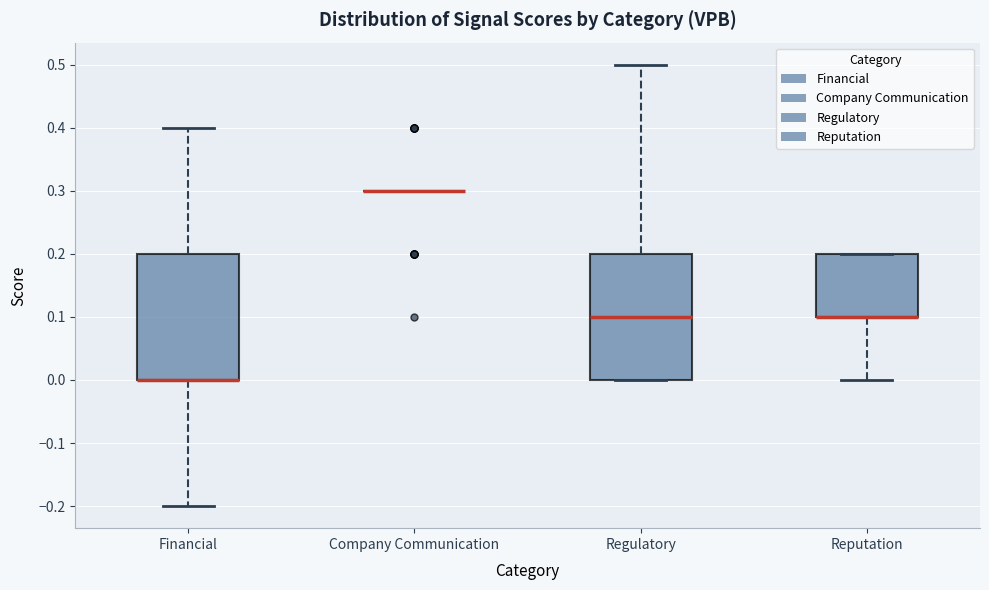

Reading left to right, read every box against the y-axis: the position of its median line, the range the box covers, and the ends of its whiskers. The values are not printed on the chart, so give them approximately, as read against the axis.

Financial: median 0.0 (drawn on the box's lower edge), box 0.0 to 0.2, whiskers -0.2 to 0.4
Company Communication: box collapsed to a line at 0.3, whiskers 0.3 to 0.3
Regulatory: median 0.1, box 0.0 to 0.2, whiskers 0.0 to 0.5
Reputation: median 0.1 (drawn on the box's lower edge), box 0.1 to 0.2, whiskers 0.0 to 0.2